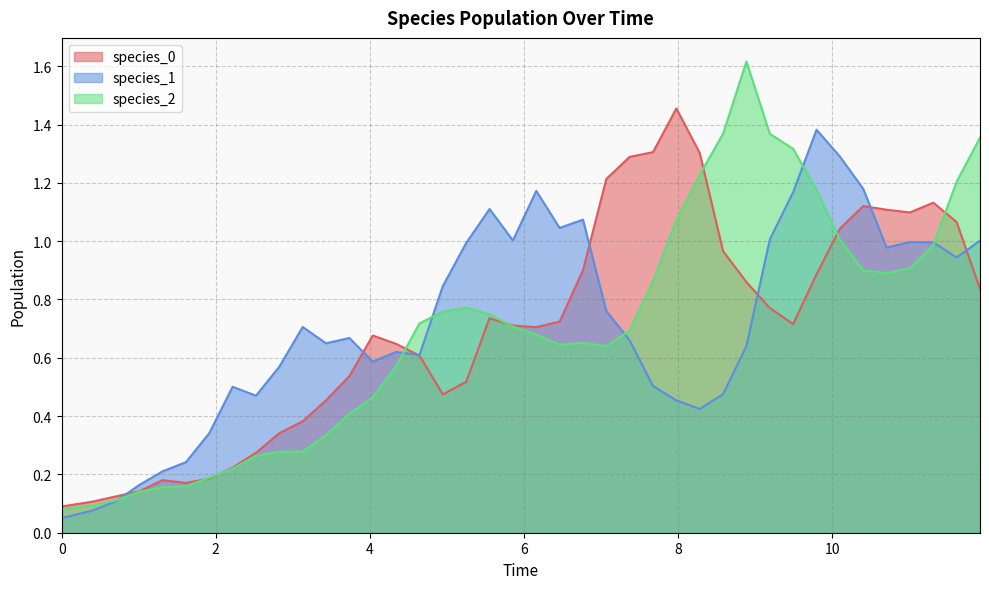

Rank the series by their maximum value, from lowest to highest.

species_1, species_0, species_2